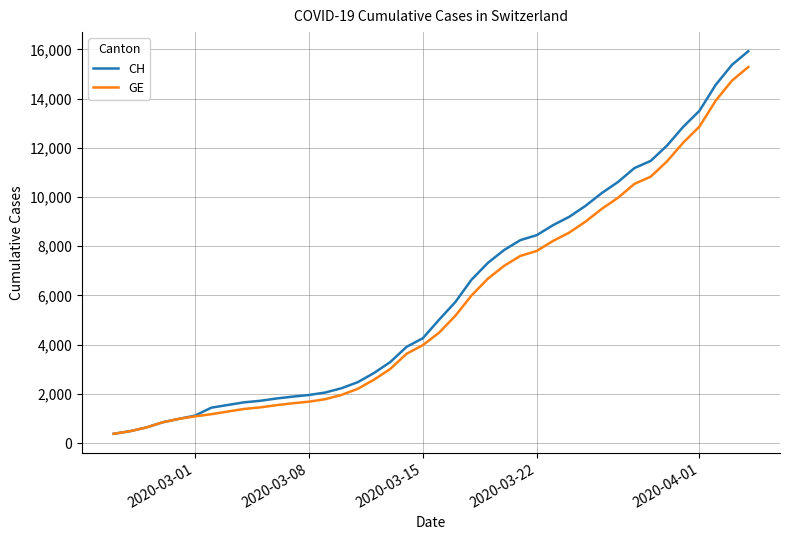

How many lines are shown in the chart?

2